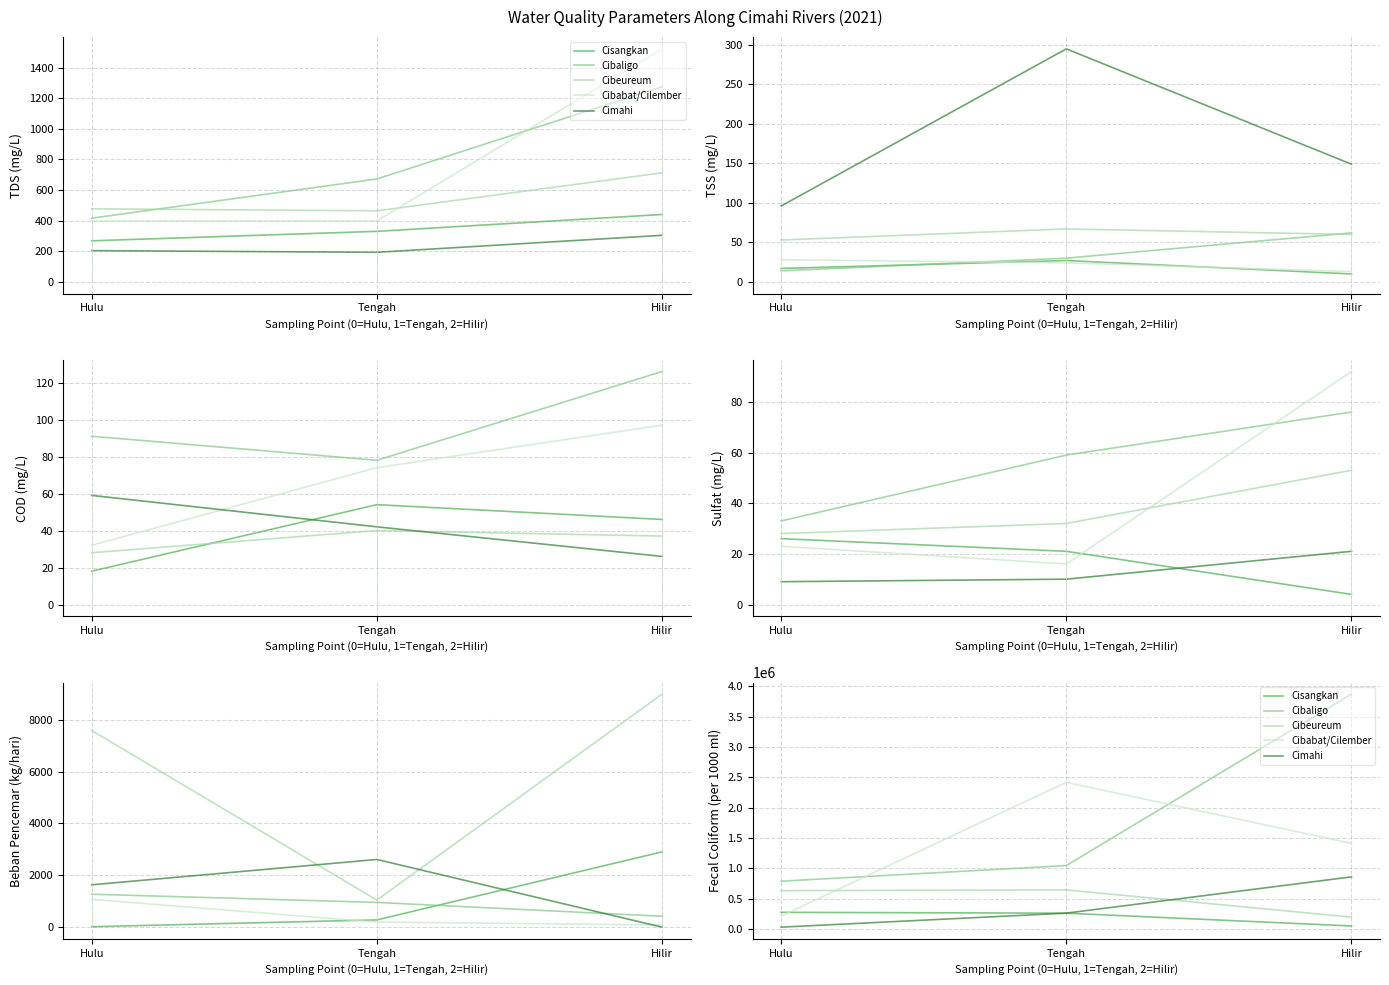

At Hilir, list the series in order from smallest to largest.

Cisangkan, Cibeureum, Cimahi, Cibabat/Cilember, Cibaligo